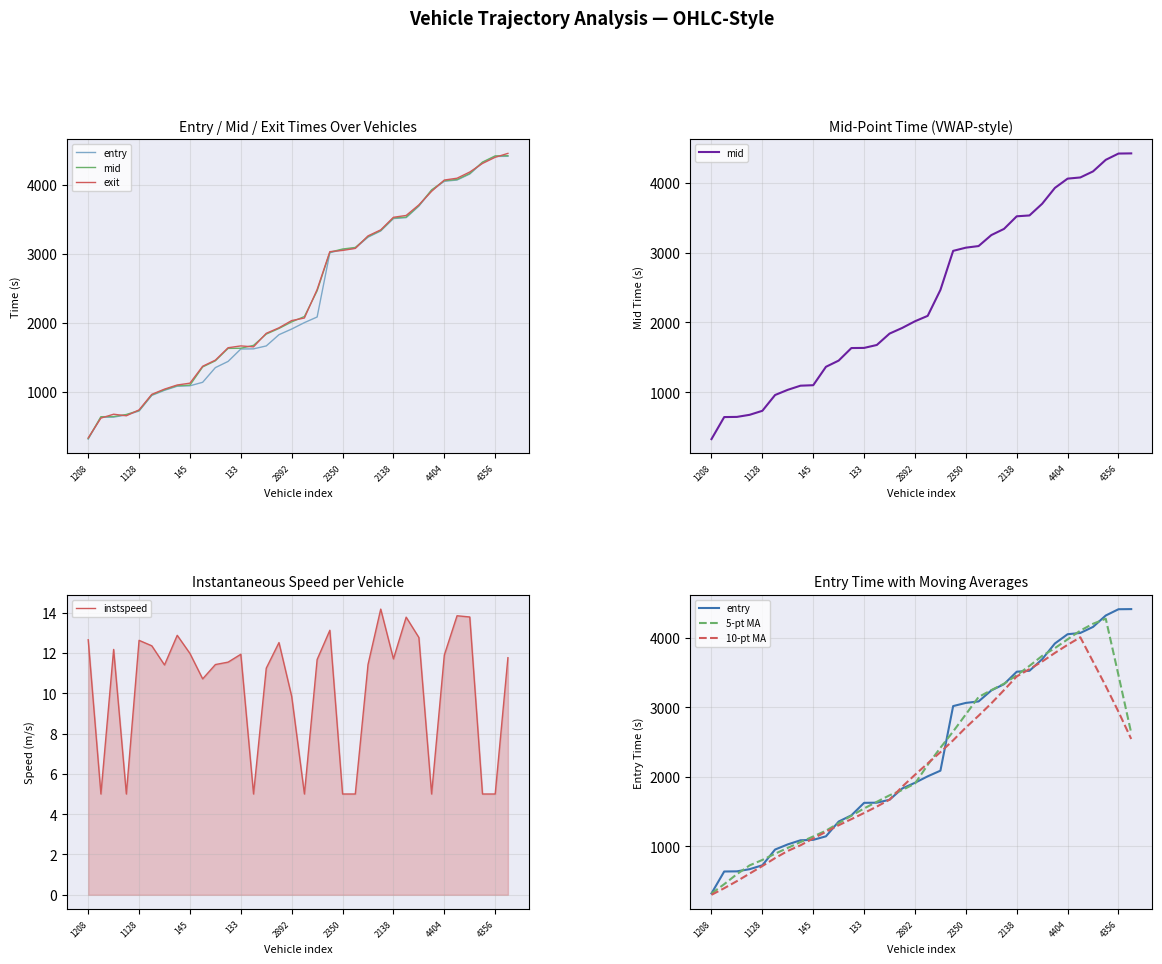

What is the highest value of the instspeed series?

14.2